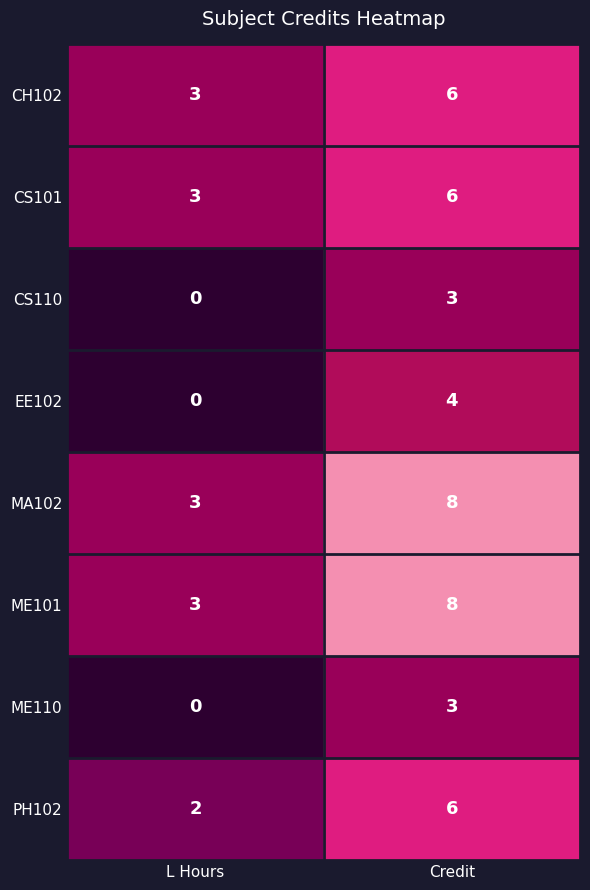

What is the sum of the ME101 values at L Hours and Credit?

11